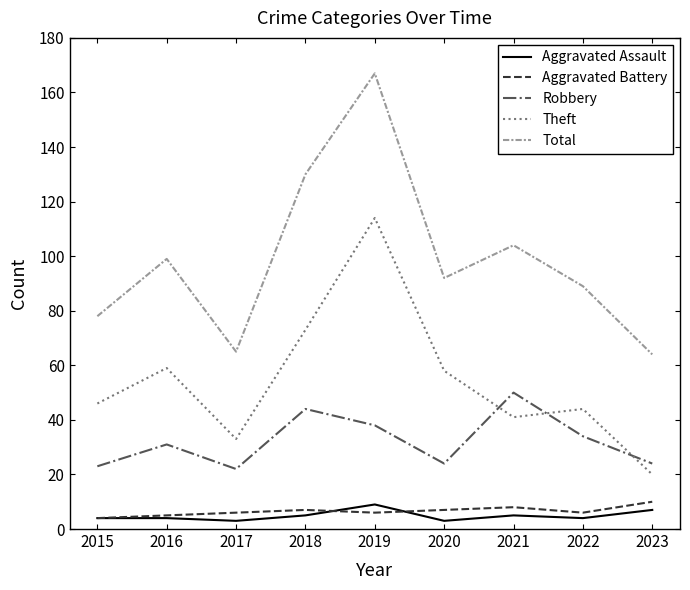

What are all the series names shown in the legend?

Aggravated Assault, Aggravated Battery, Robbery, Theft, Total